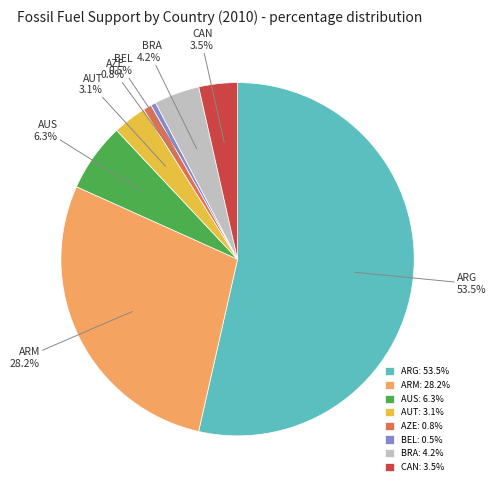

Count the number of slices in the pie.

8